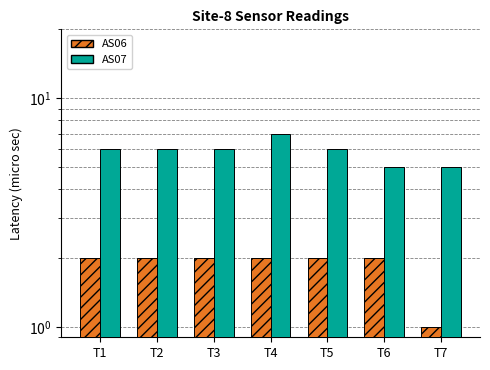

Which category has the lowest value in the AS07 series?

T6